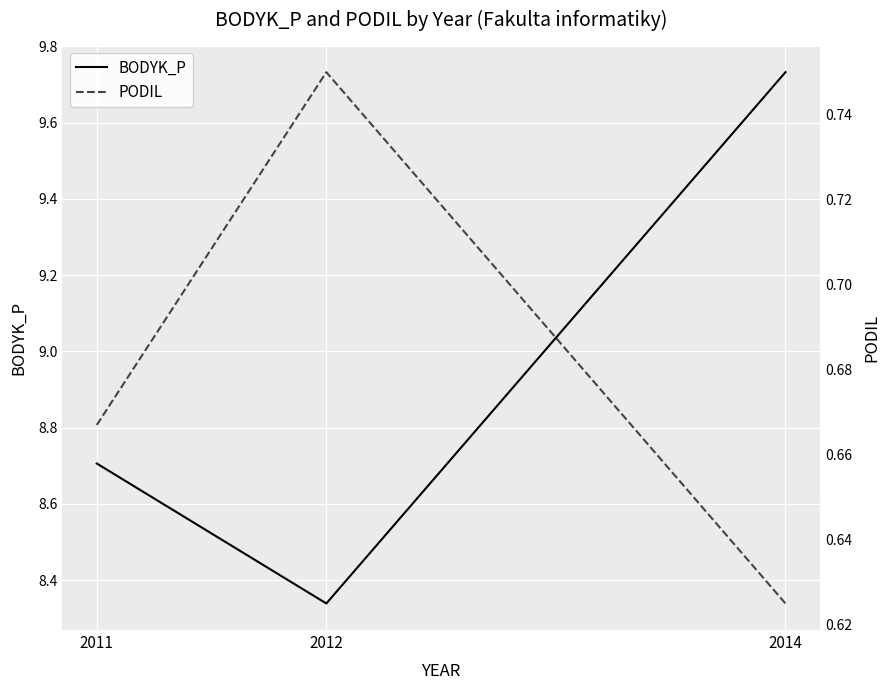

What is the total value across all series at 2012?

9.1